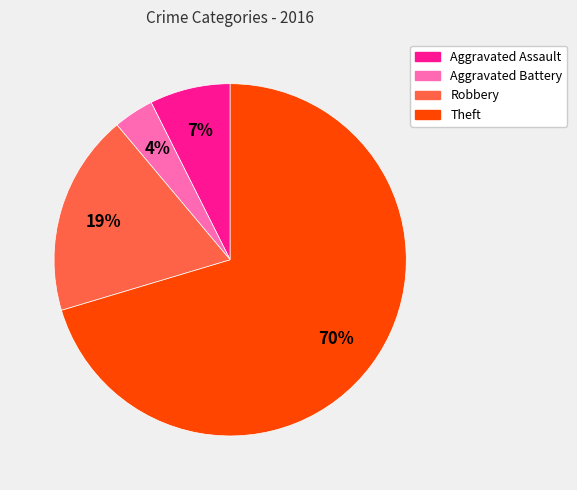

To the nearest percent, what is the average slice percentage?

25%